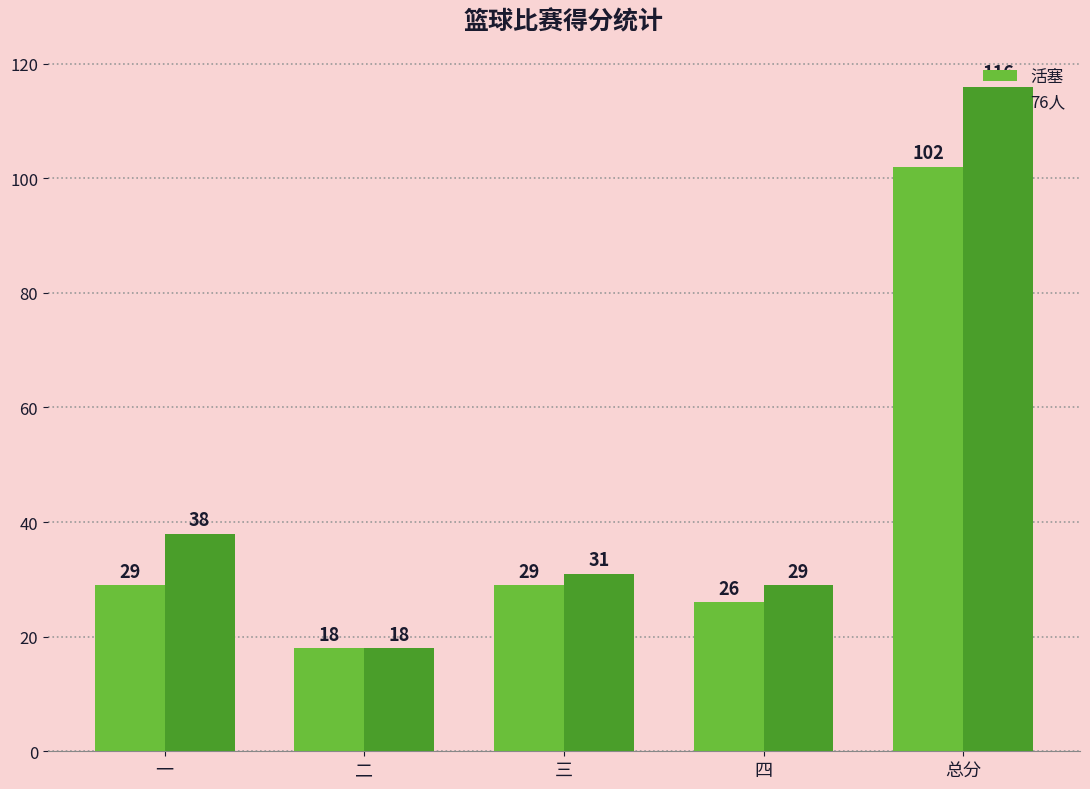

Which category has the highest value in the 活塞 series?

总分